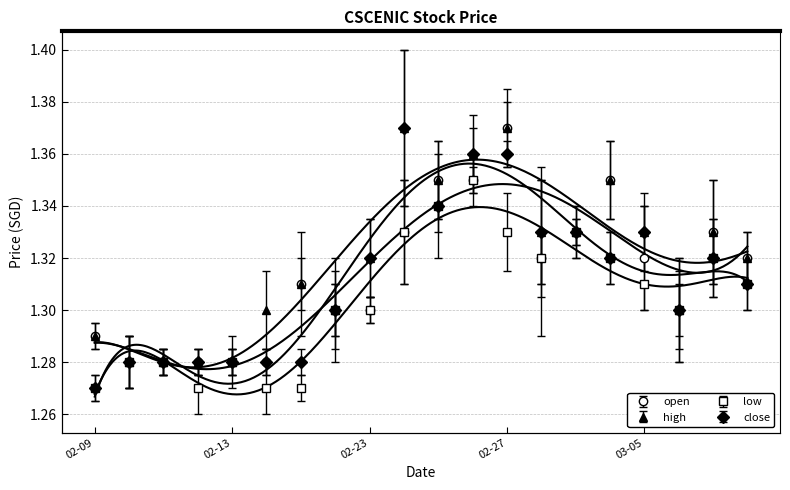

Which series has the widest spread of values?

close